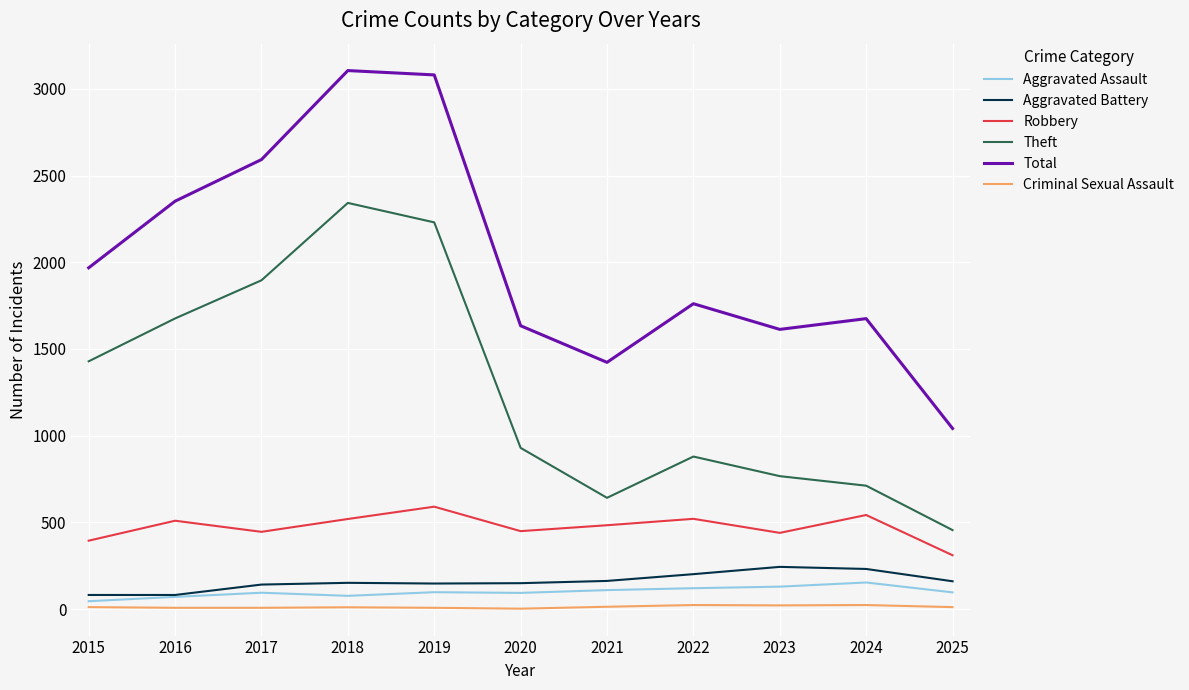

What is the difference between the second highest and minimum values in the Aggravated Assault series?

84